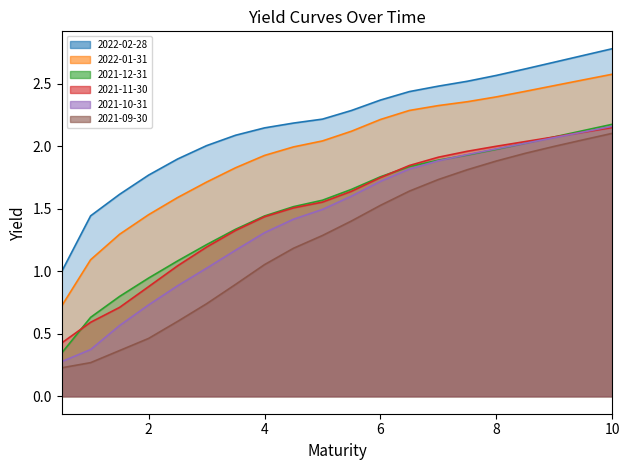

What is the sum of all 2021-12-31_line values?

30.3